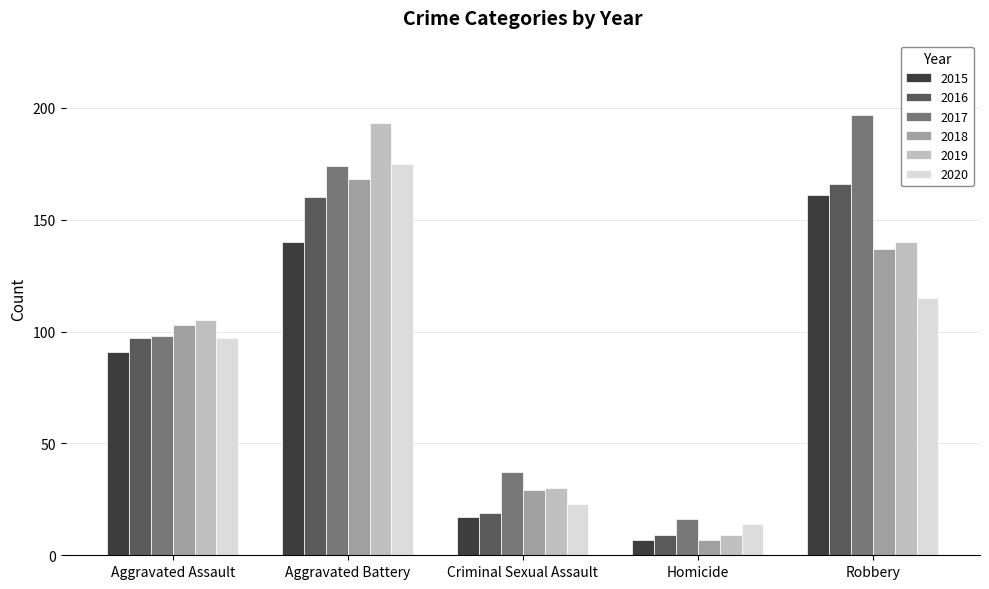

Does the chart contain any negative values?

No